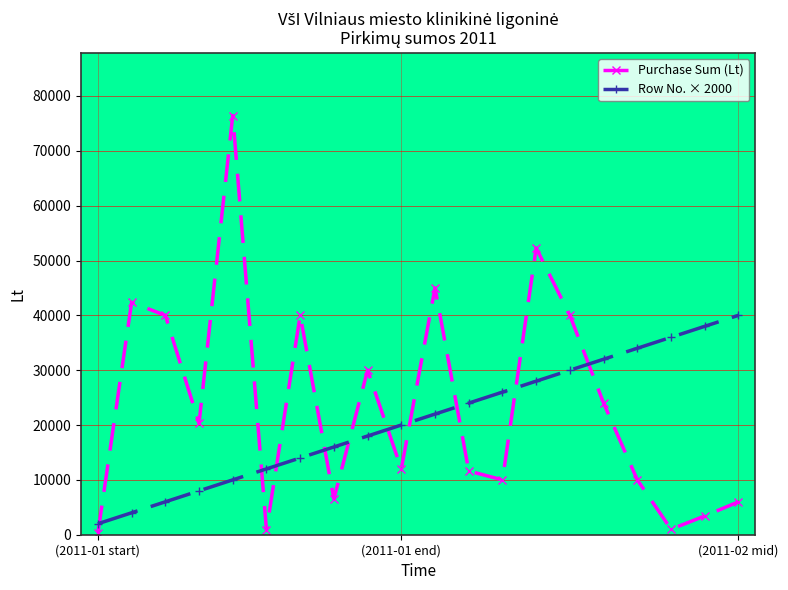

Does the chart have visible grid lines?

Yes